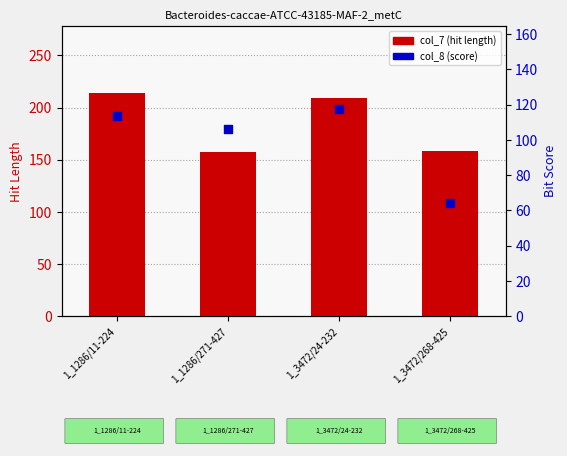

At how many categories does at least one series exceed 140?

4